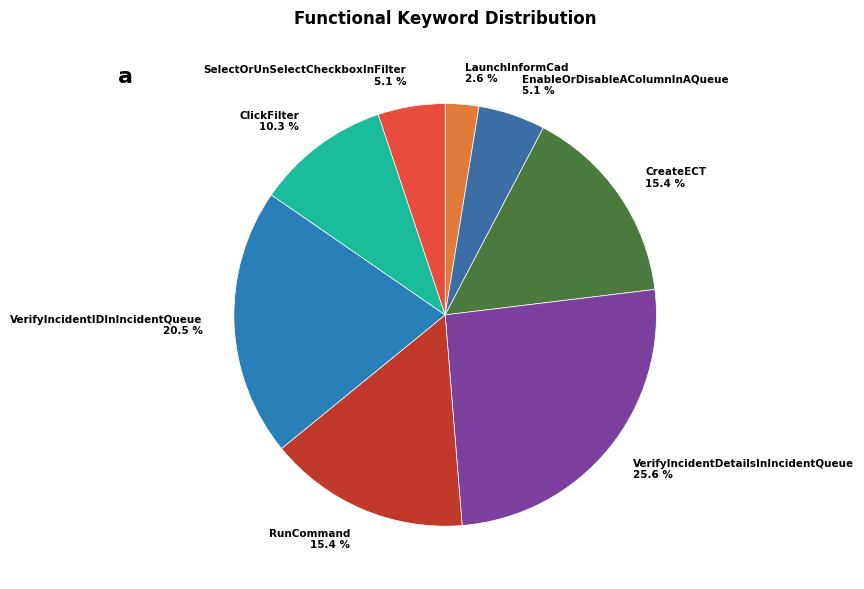

How many segments does this pie chart have?

8